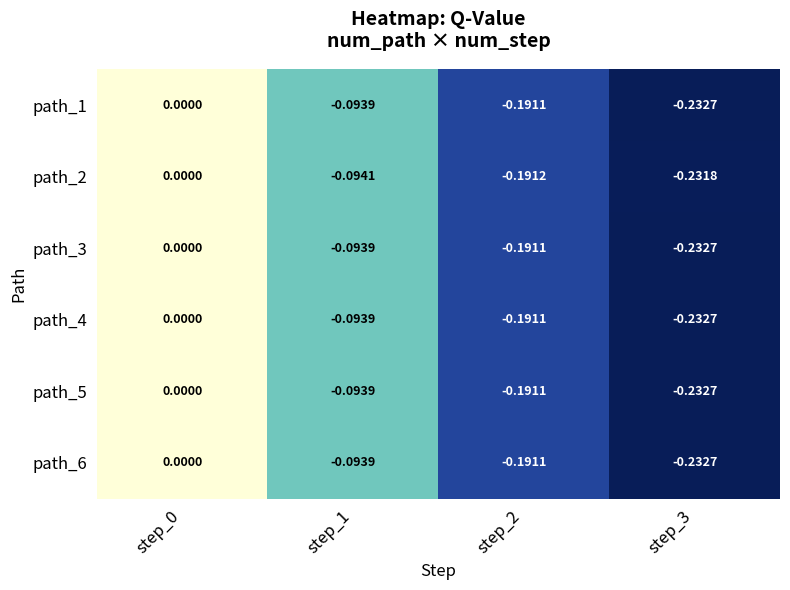

Is the value of path_6 at step_2 greater than the value of path_1 at step_3?

Yes